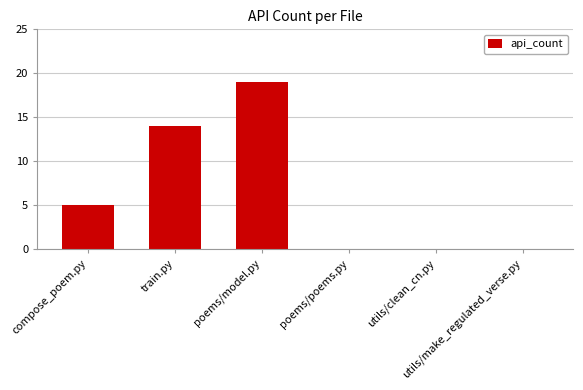

True or false: the data shows 14 at train.py.

True